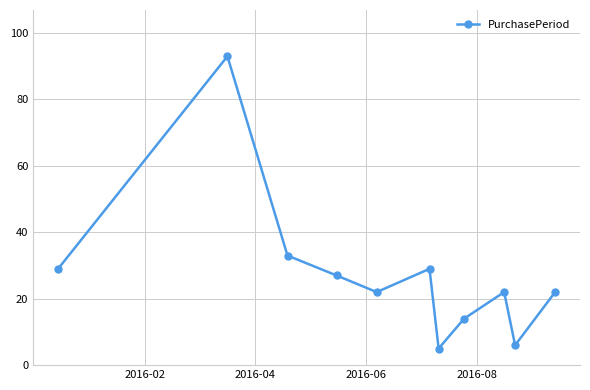

Reading left to right, what are all the values shown in this chart?

29	93	33	27	22	29	5	14	22	6	22